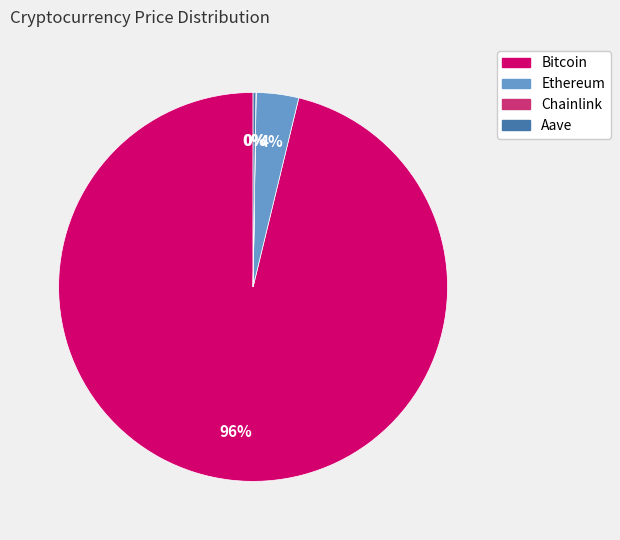

Is it true that Ethereum is 4% of the pie?

True